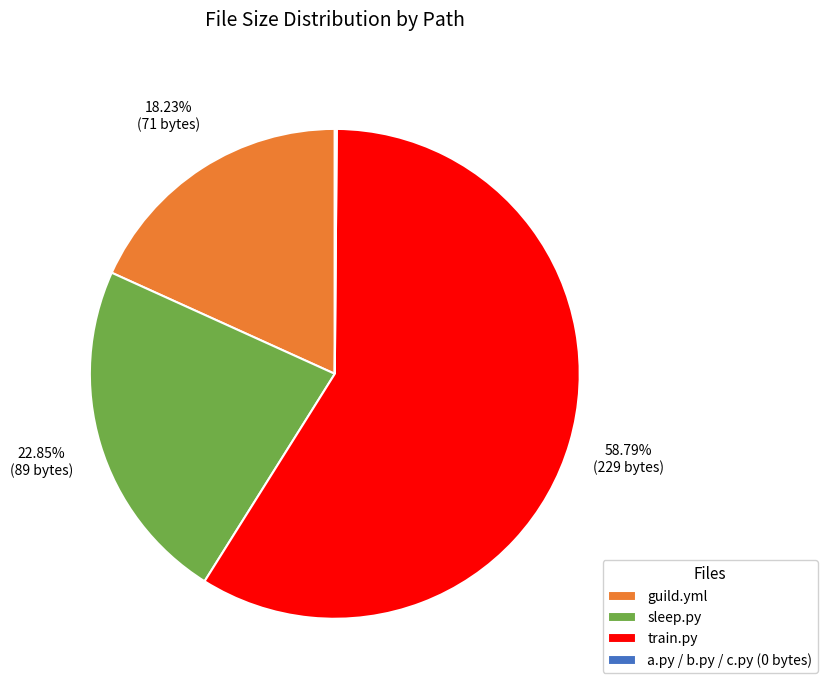

To the nearest percent, what is the difference between the largest and smallest slice percentages?

59%